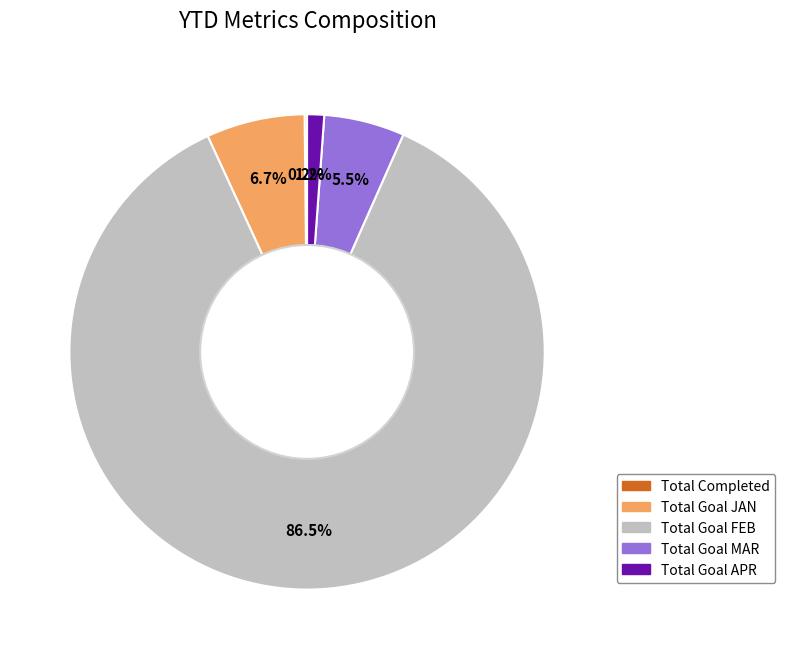

To the nearest percent, what is the average slice percentage?

20%